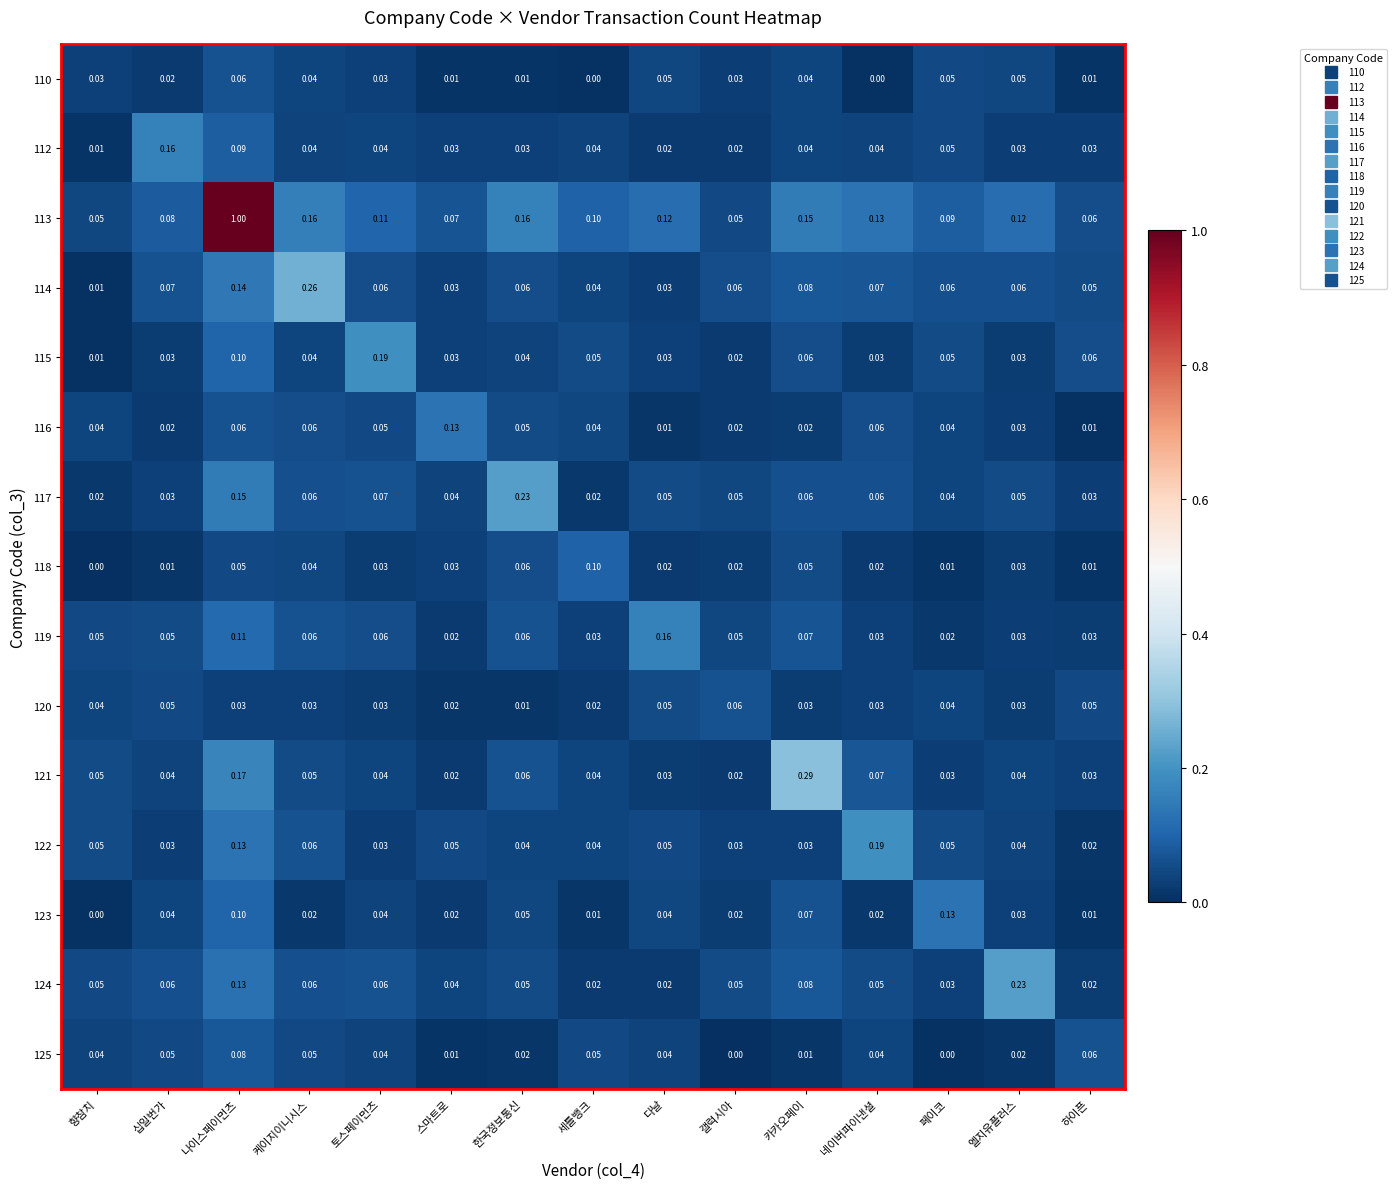

Which series changed the most between 향참치 and 다날?

119